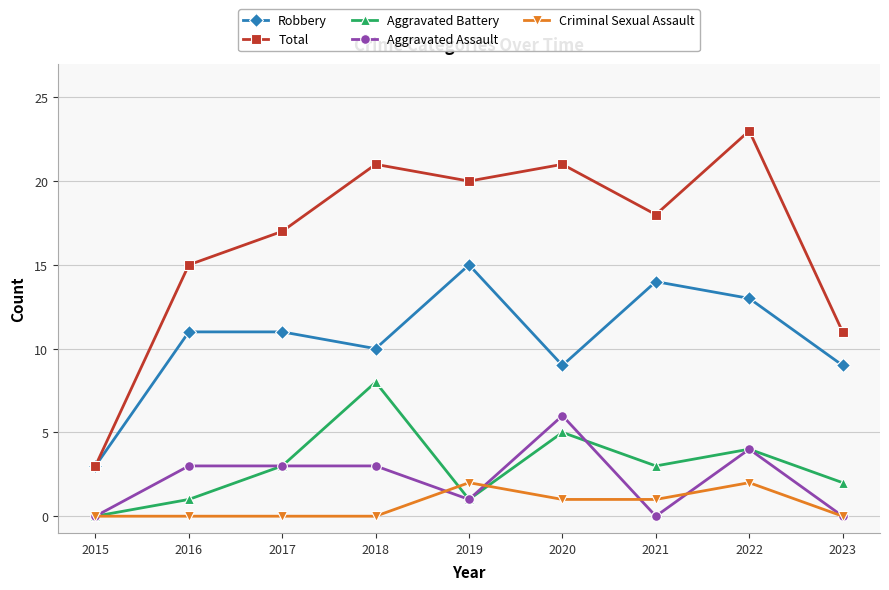

How many series are shown in this chart?

5